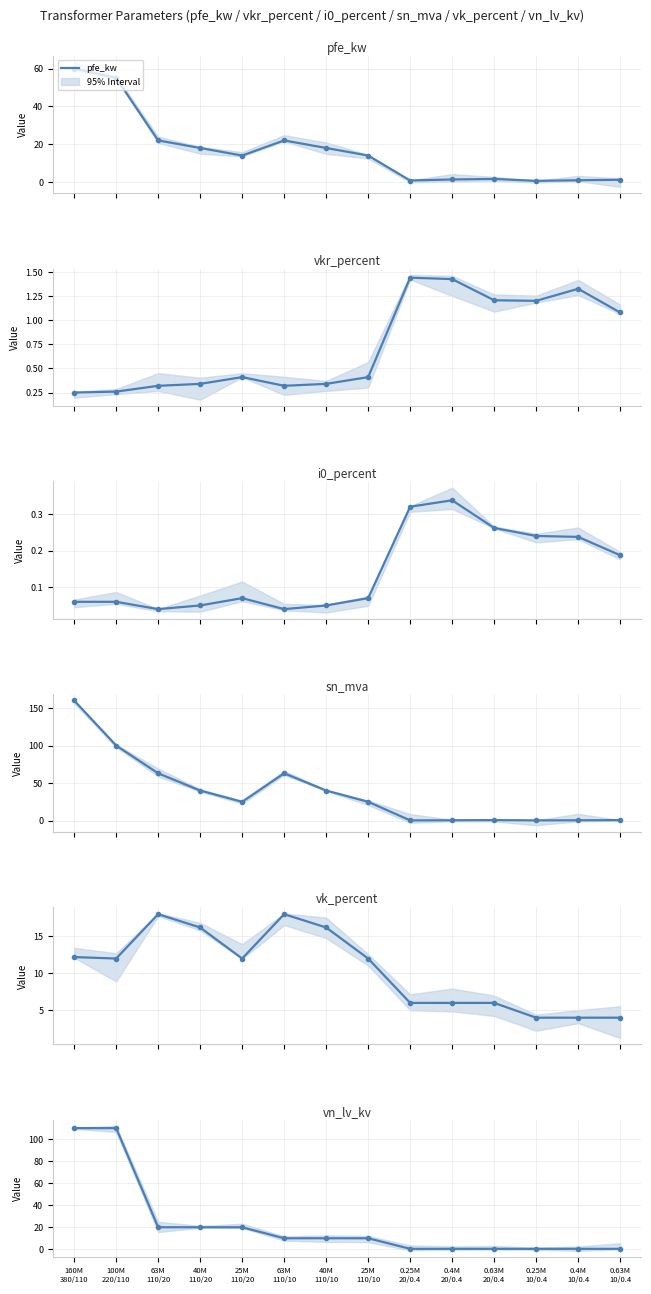

Is the value of vk_percent at 63M
110/20 greater than the value of sn_mva at 40M
110/10?

No